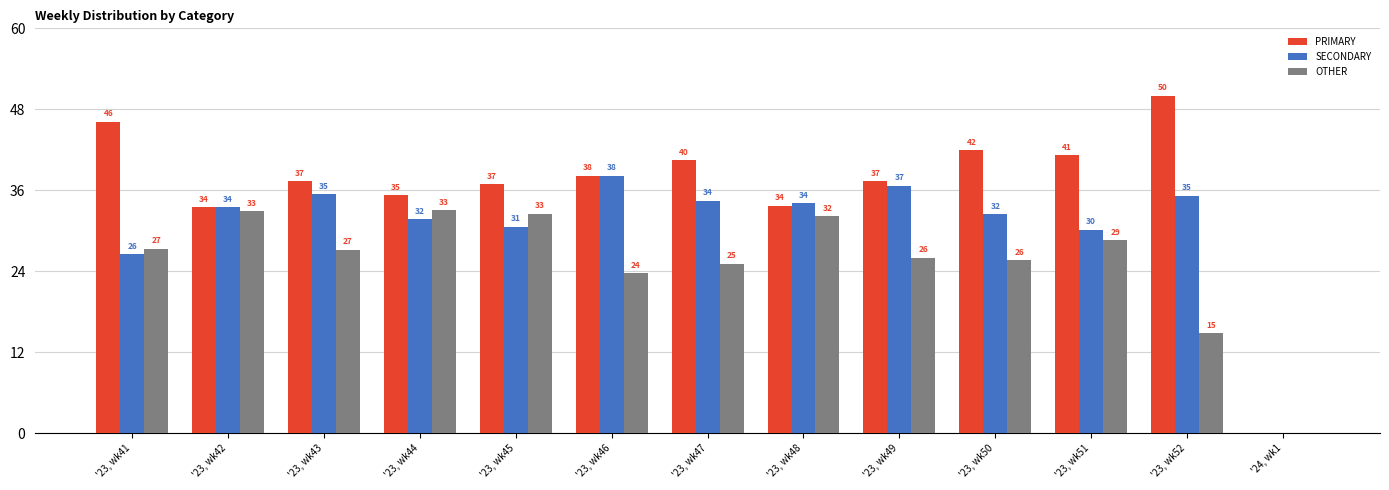

The value of OTHER at '23, wk43 is 27.2. True or false?

True